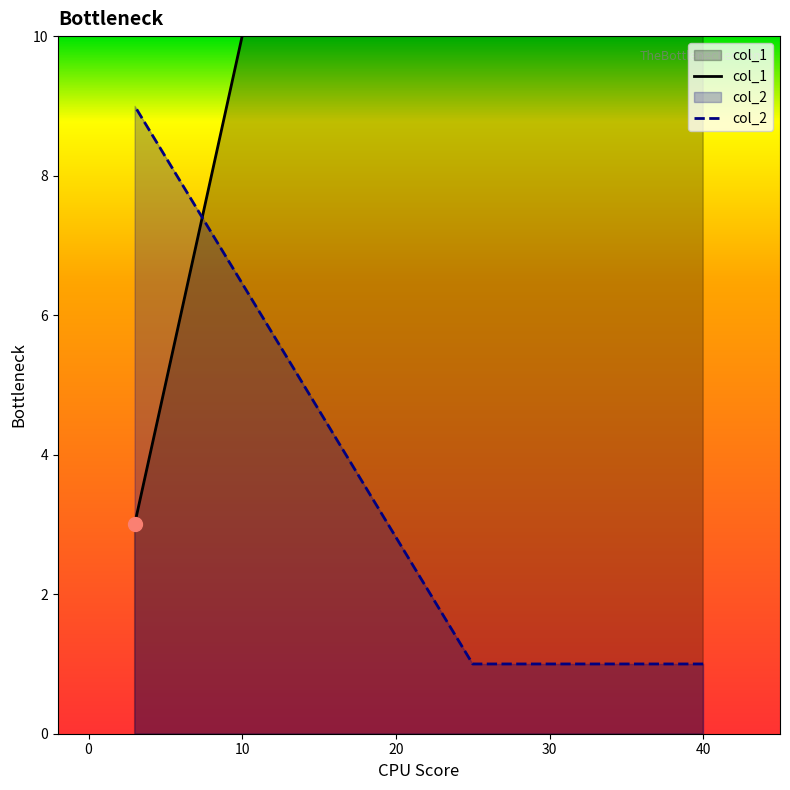

What is the average value of the col_1 series?

23